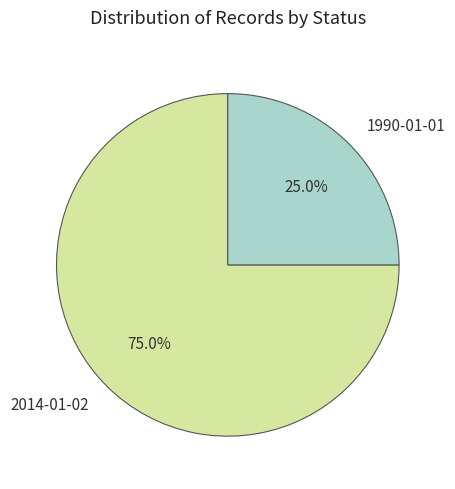

The 1990-01-01 slice represents 25% of the pie. True or false?

True